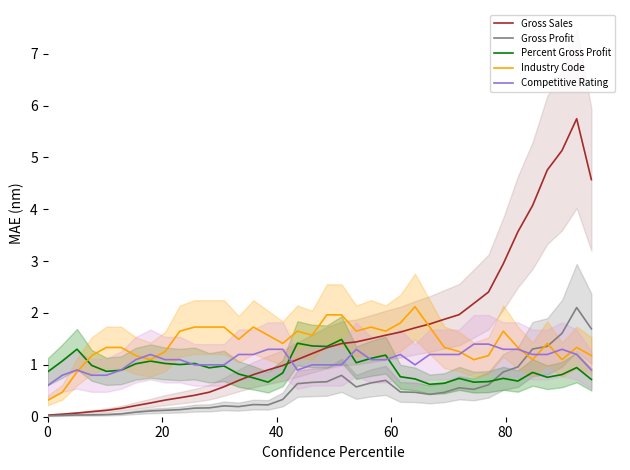

What is the maximum value for Gross Sales?

5.7